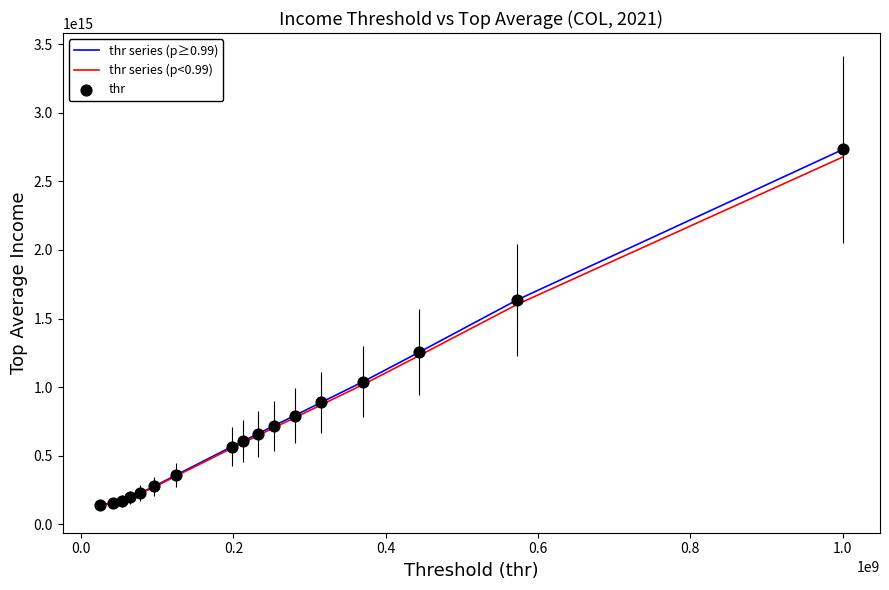

Which series has the largest range (max minus min)?

thr series (p≥0.99)